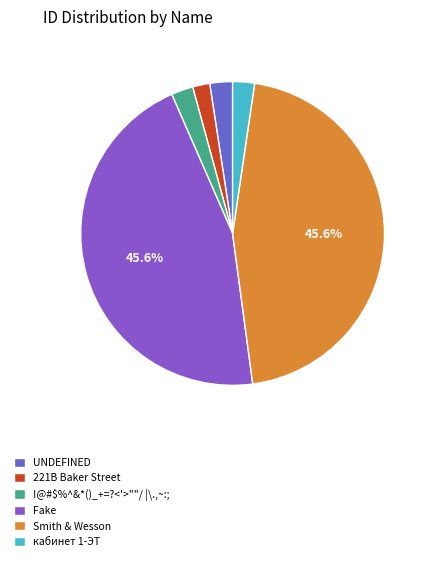

Does 221B Baker Street represent more than half of the total?

No